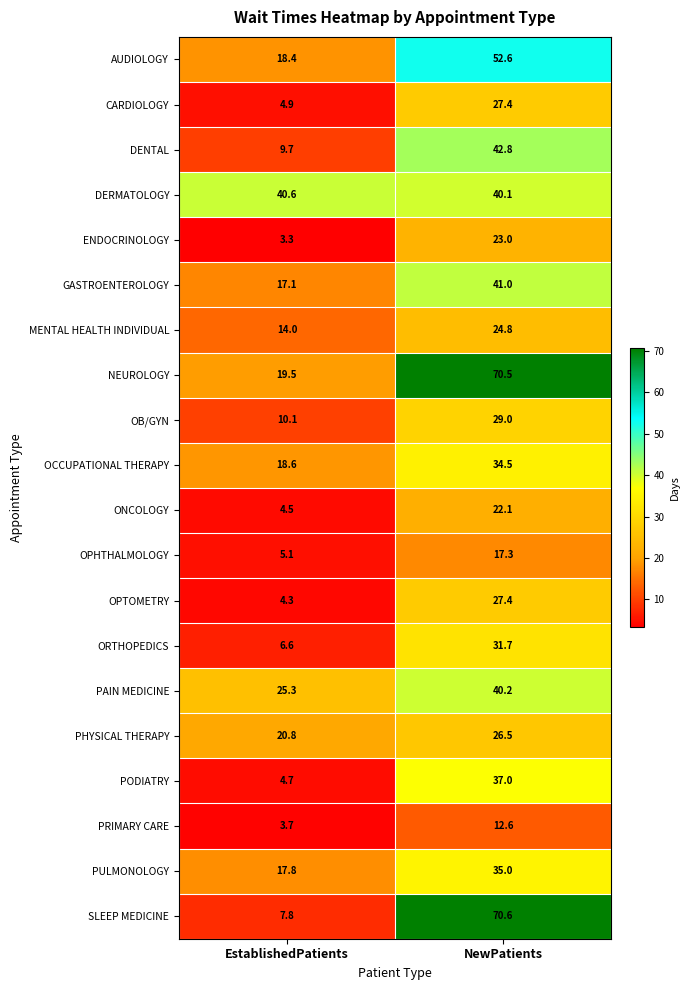

At EstablishedPatients, list the series in order from largest to smallest.

DERMATOLOGY, PAIN MEDICINE, PHYSICAL THERAPY, NEUROLOGY, OCCUPATIONAL THERAPY, AUDIOLOGY, PULMONOLOGY, GASTROENTEROLOGY, MENTAL HEALTH INDIVIDUAL, OB/GYN, DENTAL, SLEEP MEDICINE, ORTHOPEDICS, OPHTHALMOLOGY, CARDIOLOGY, PODIATRY, ONCOLOGY, OPTOMETRY, PRIMARY CARE, ENDOCRINOLOGY